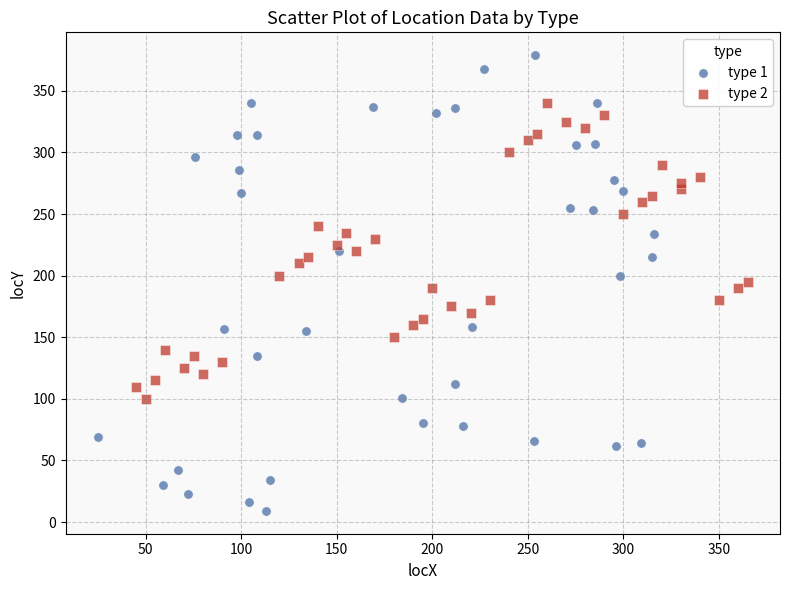

Which series contains the highest Y value?

type 1